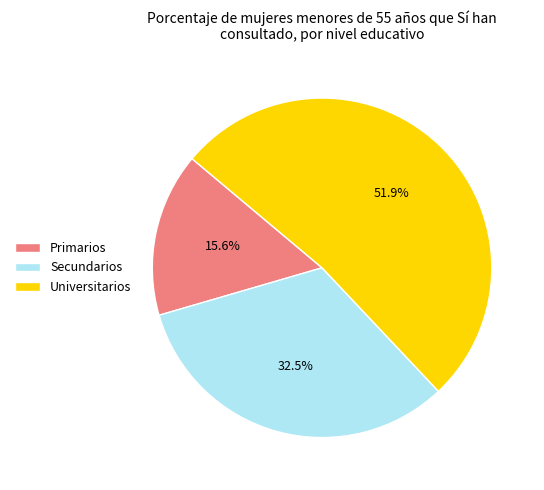

The Universitarios slice represents 57% of the pie. True or false?

False